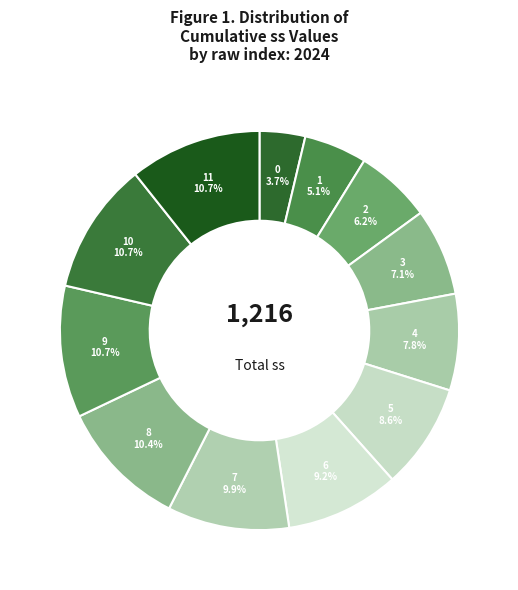

How many segments does this pie chart have?

12